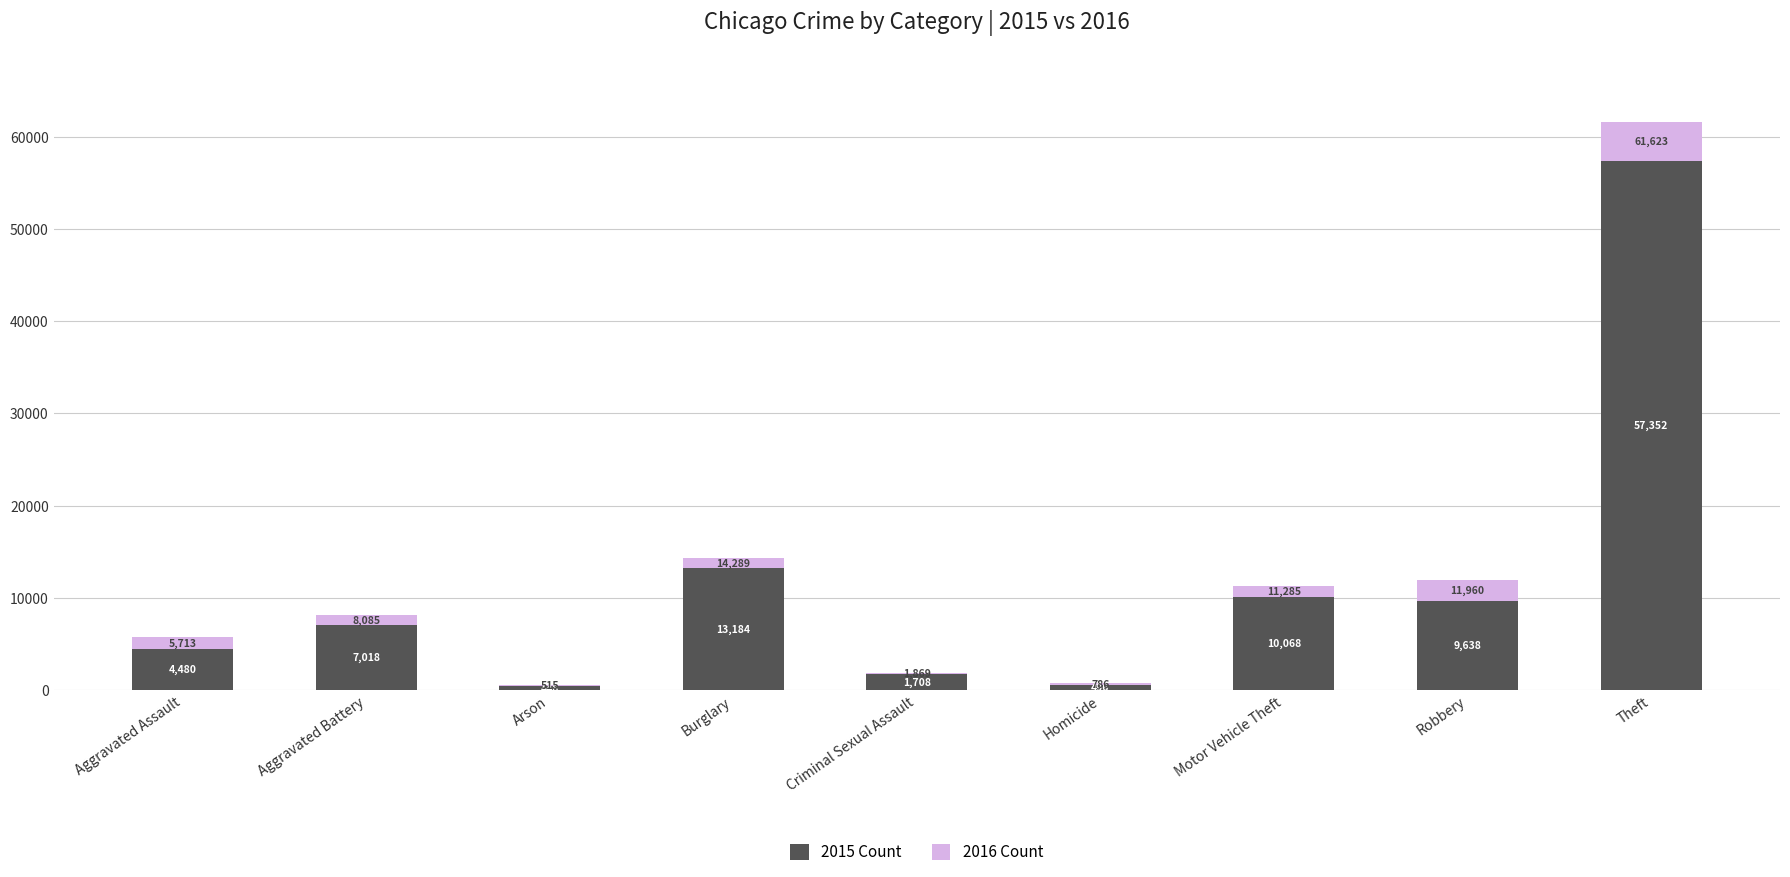

Reading right to left, list the values for the 2015 series.

Theft=57352	Robbery=9638	Motor Vehicle Theft=10068	Homicide=496	Criminal Sexual Assault=1708	Burglary=13184	Arson=448	Aggravated Battery=7018	Aggravated Assault=4480